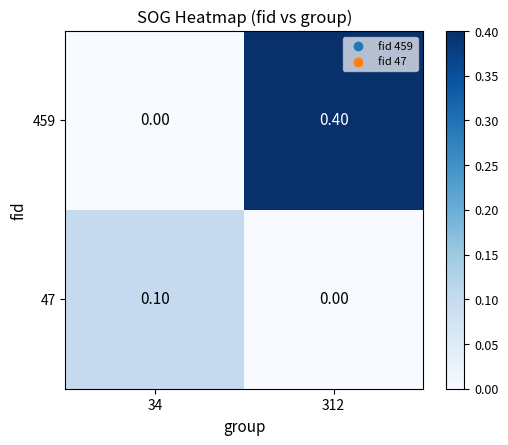

Rank the categories by 47 value from highest to lowest.

34, 312